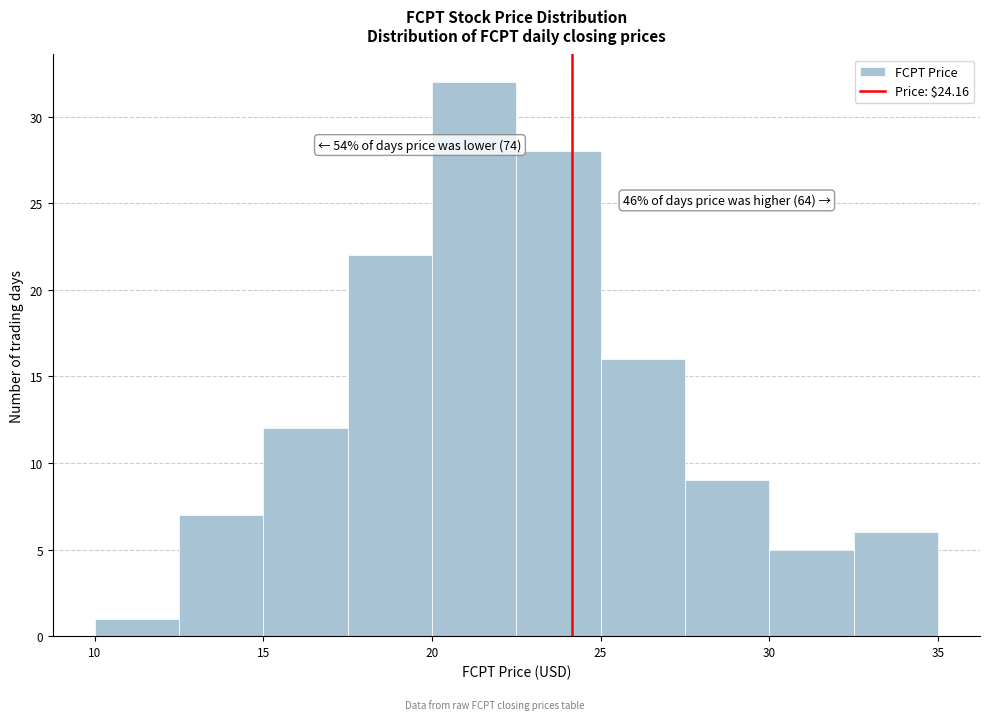

Over which range of the x-axis is the bar tallest?

20.0 to 22.5